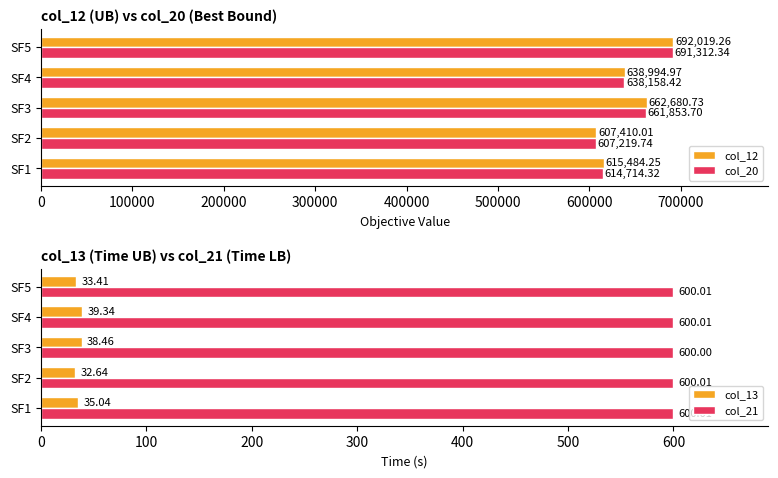

Rank the categories by col_20 value from highest to lowest.

SF5, SF3, SF4, SF1, SF2